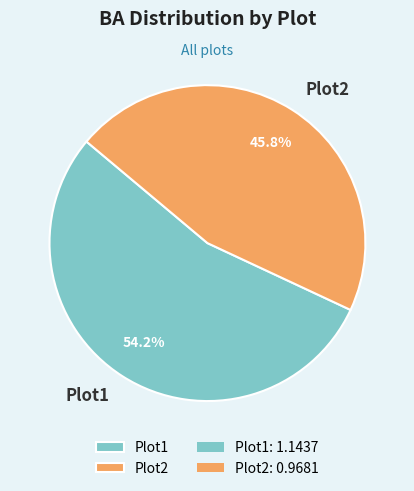

To the nearest percent, what percentage of the pie is Plot1?

54%